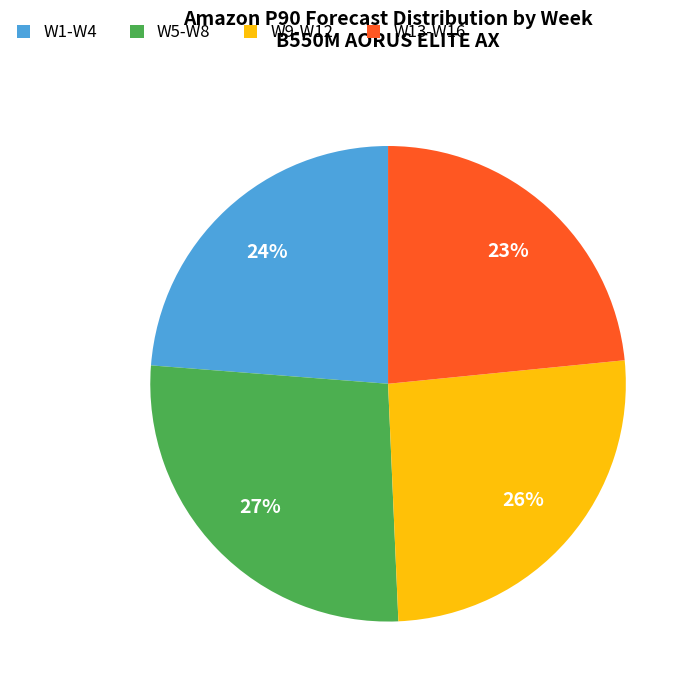

Do W5-W8 and W1-W4 together represent more than half of the pie?

Yes